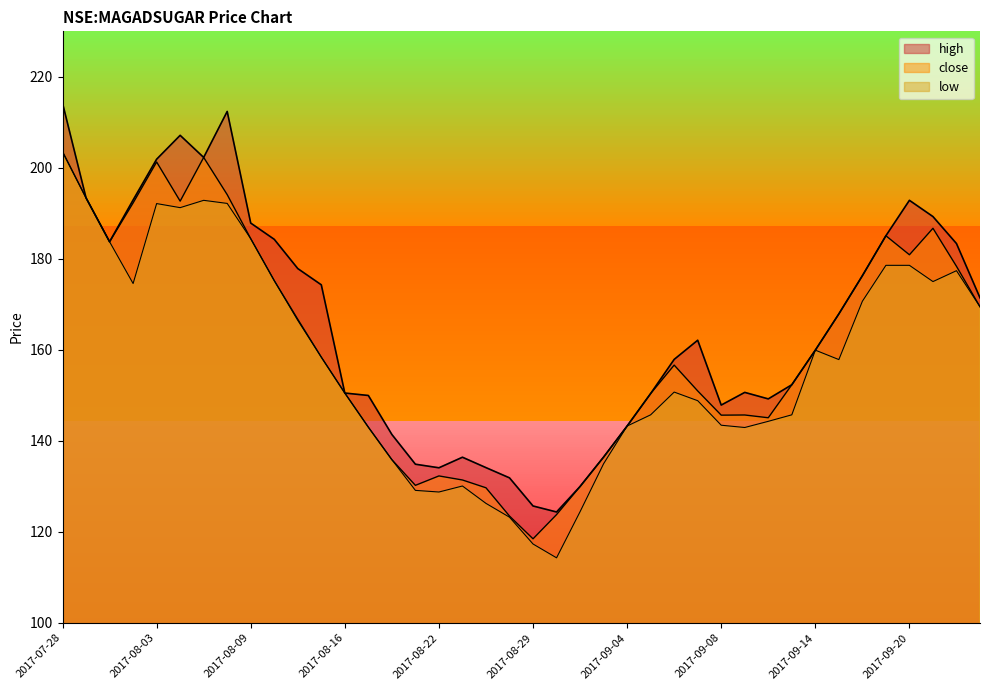

What are all the series names shown in the legend?

high, close, low